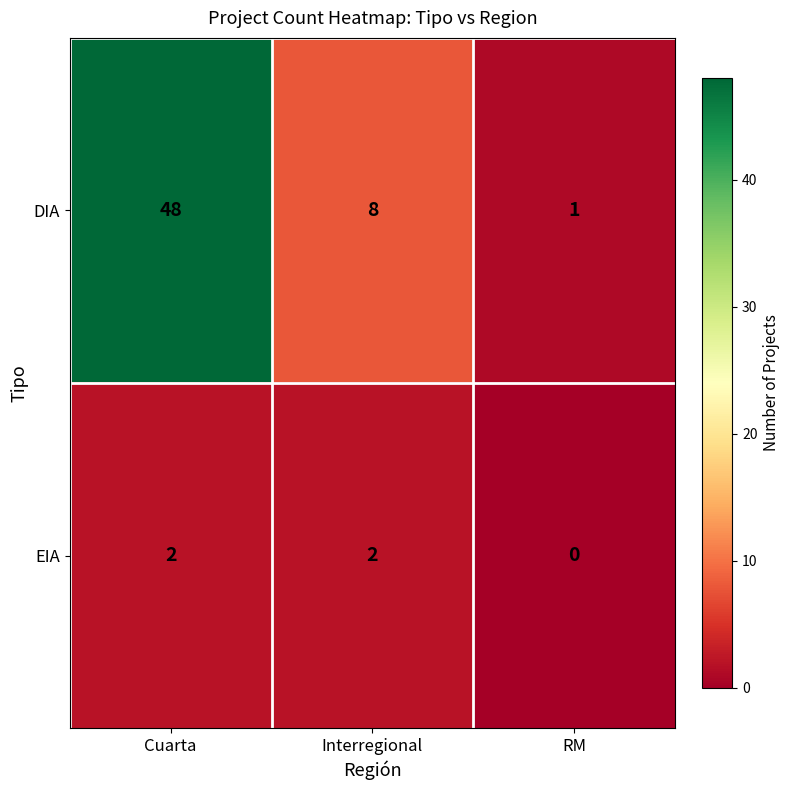

How many positive values does the EIA series have?

2